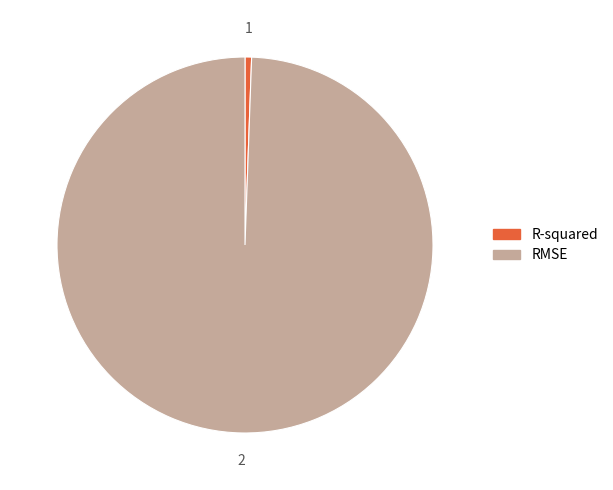

Which category has the biggest portion of the pie?

RMSE